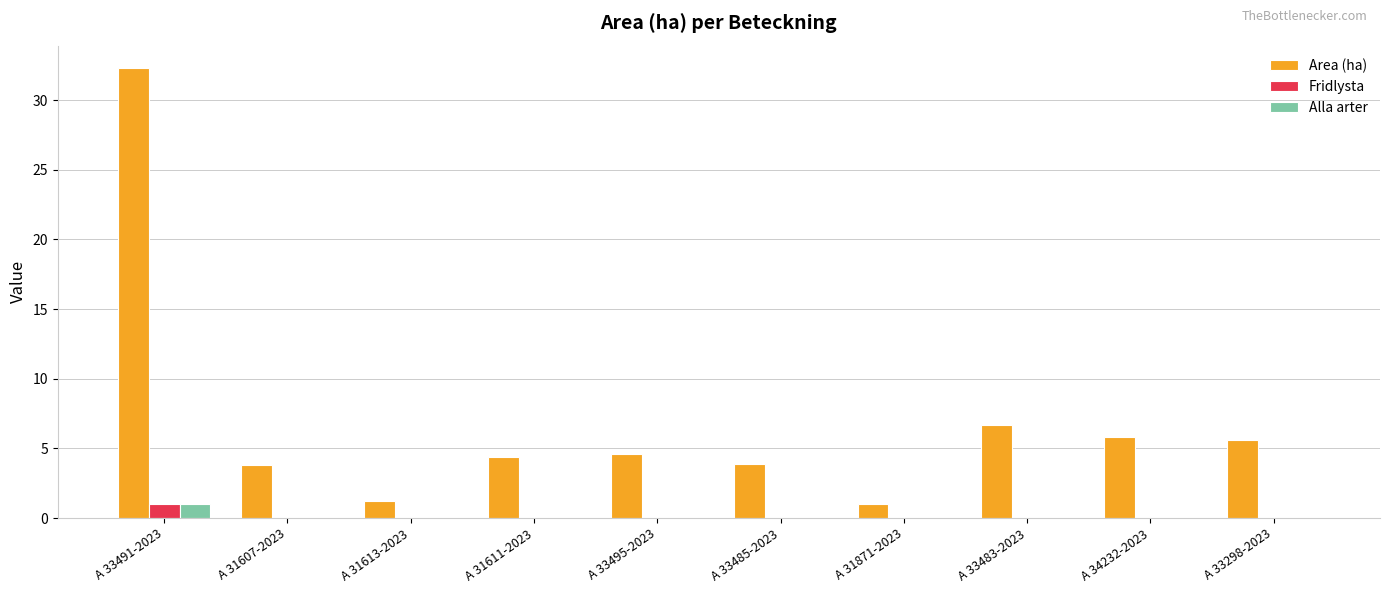

Count the number of categories in the chart.

10